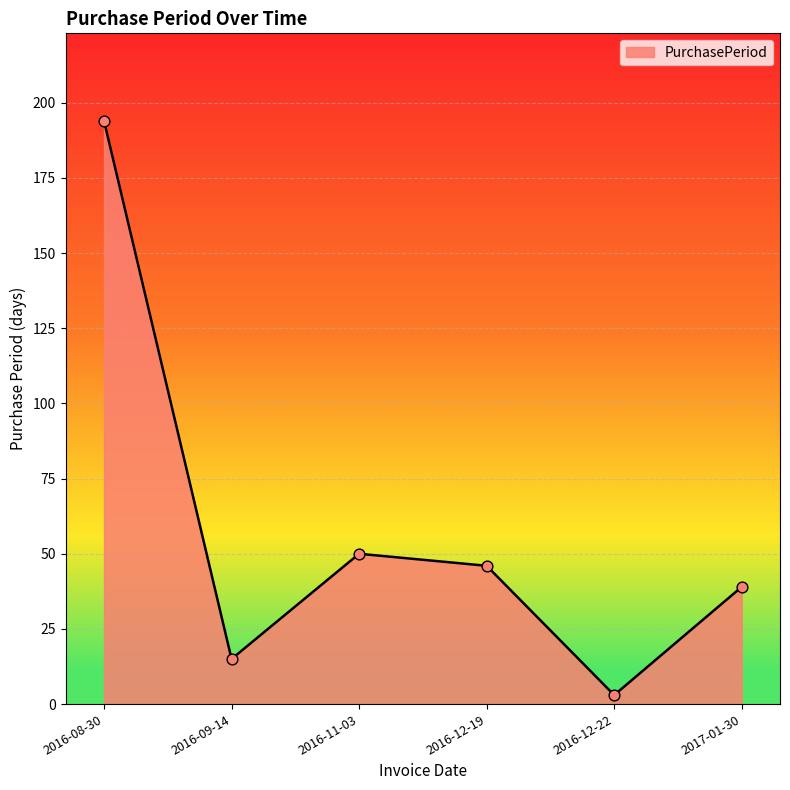

What is the ratio of the value at 2016-08-30 to the value at 2016-09-14?

12.9